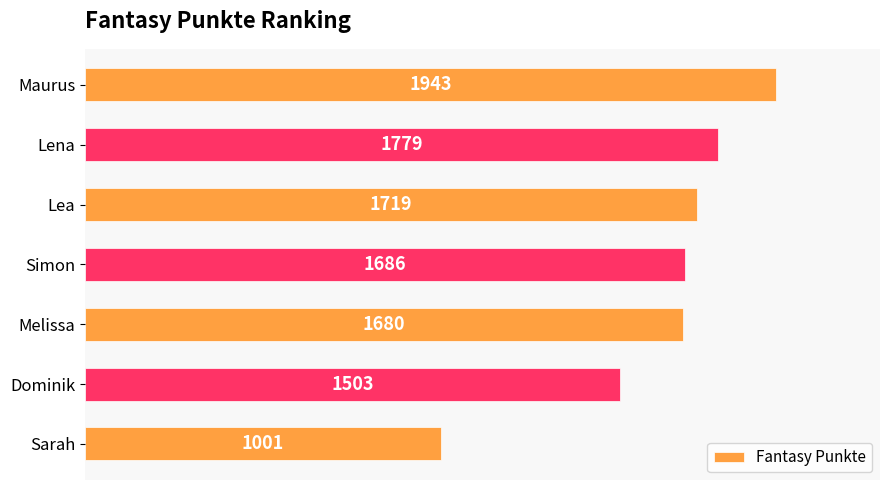

The chart shows a value of 870 at Melissa. True or false?

False